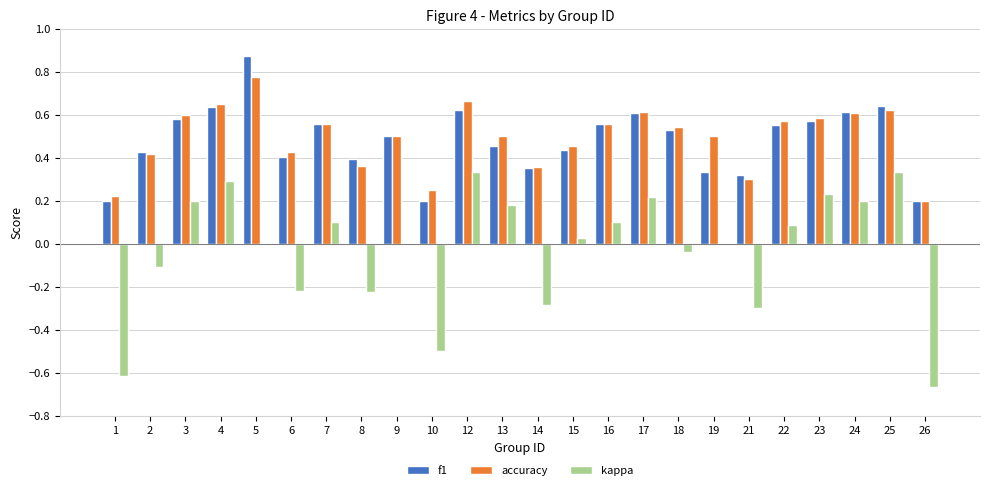

True or false: kappa has a value of 0.3 at 4.

True